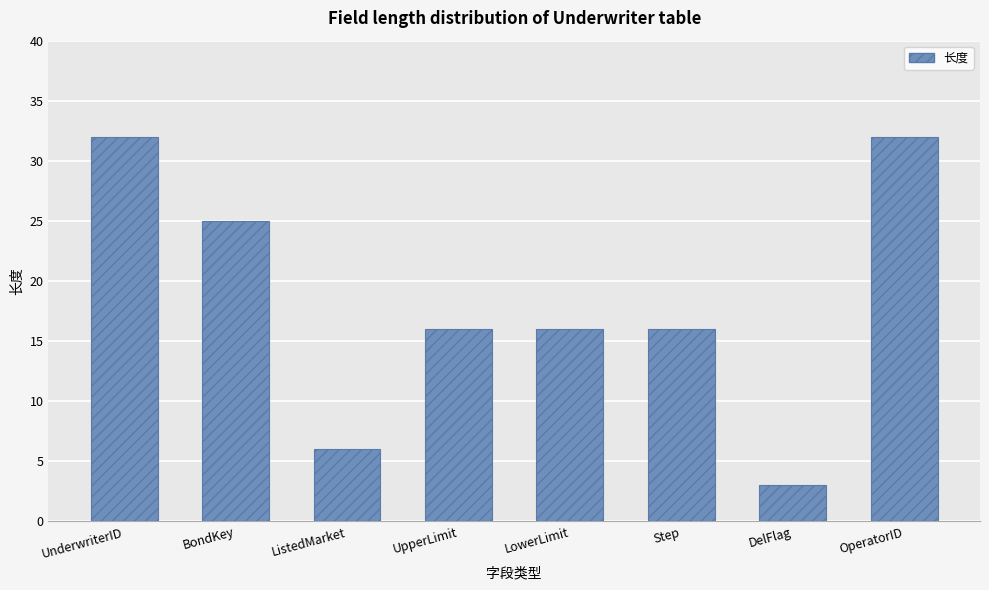

Where does the data first go above 16?

UnderwriterID